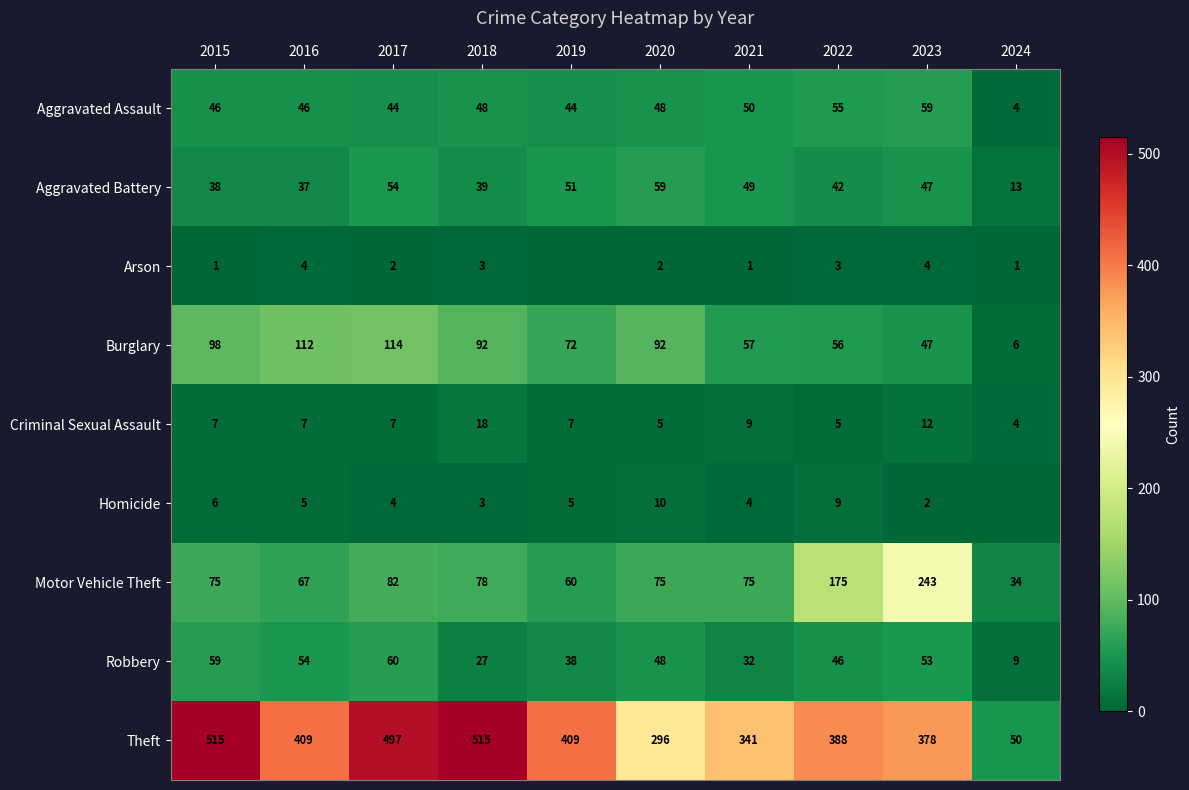

Where is Aggravated Battery nearest to the value 36?

2016